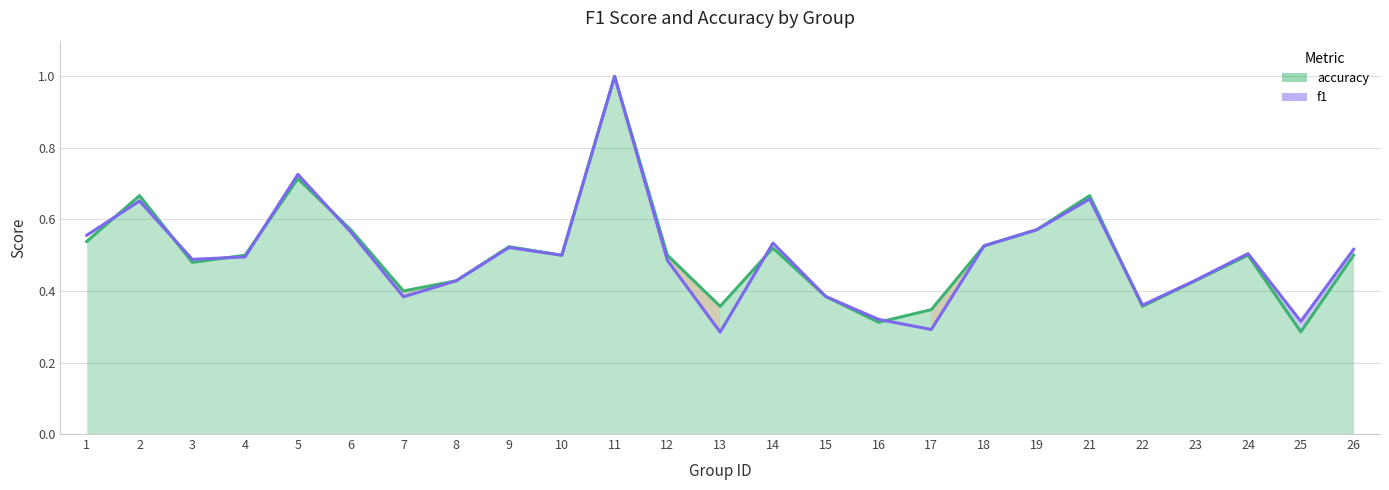

List the labels in order of value, largest first.

11, 5, 21, 2, 19, 6, 1, 14, 18, 9, 26, 24, 10, 4, 3, 12, 23, 8, 15, 7, 22, 16, 25, 17, 13